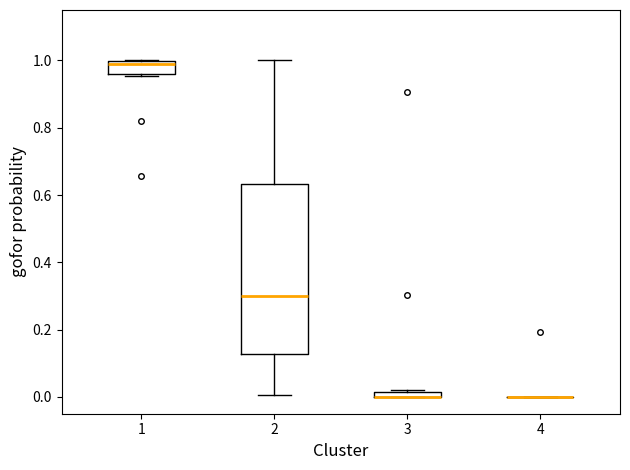

Which box is the tallest, from its lower edge to its upper edge?

2